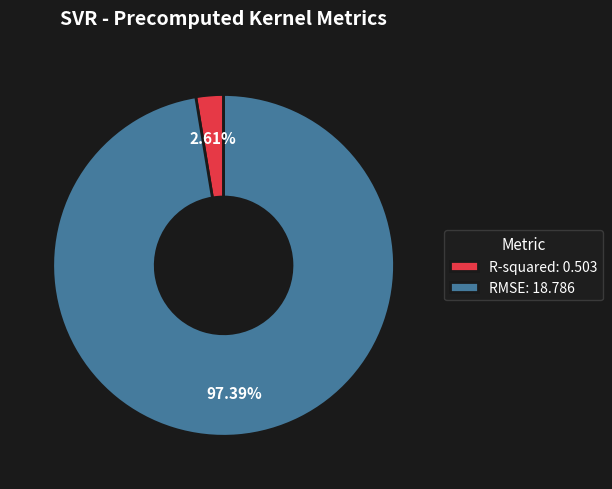

Which category has the biggest portion of the pie?

RMSE